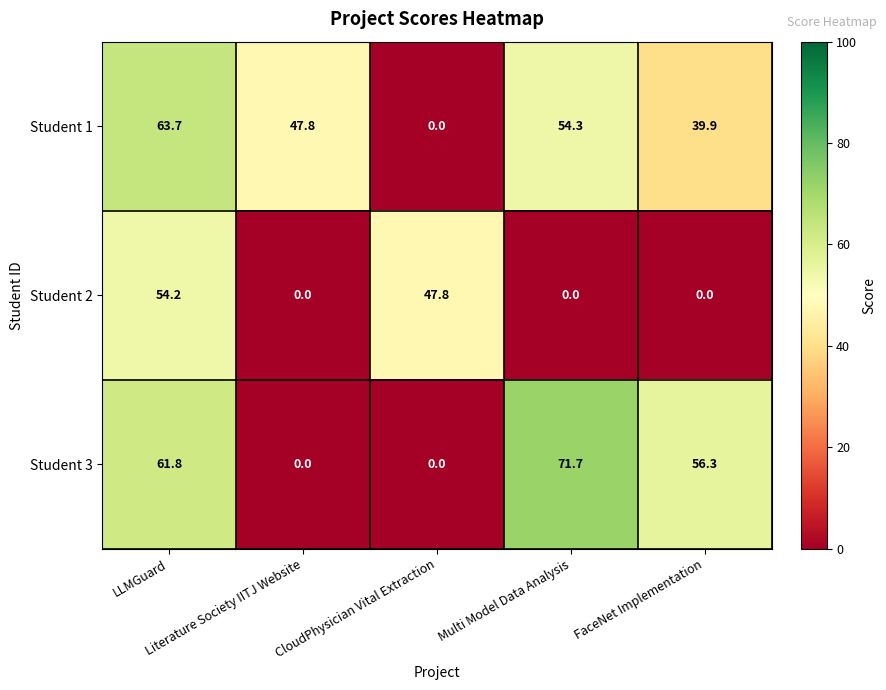

Which series has the largest range (max minus min)?

Student 3